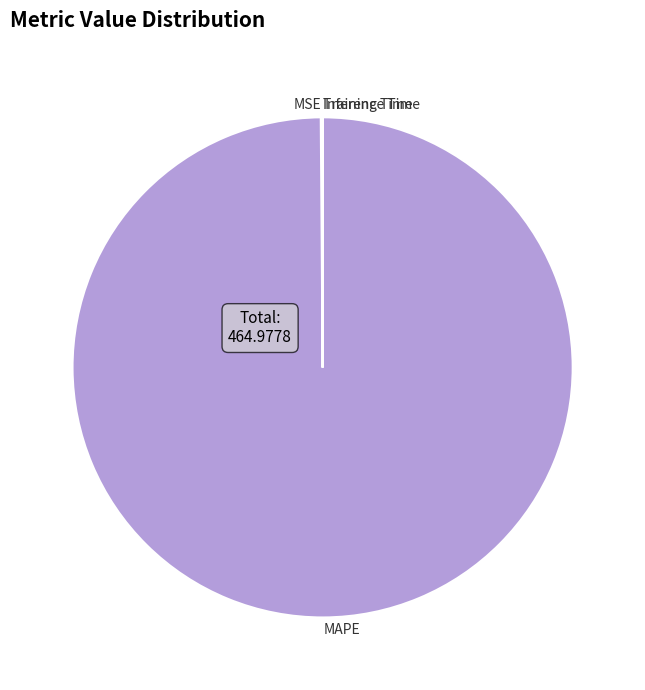

Which category has the biggest portion of the pie?

MAPE